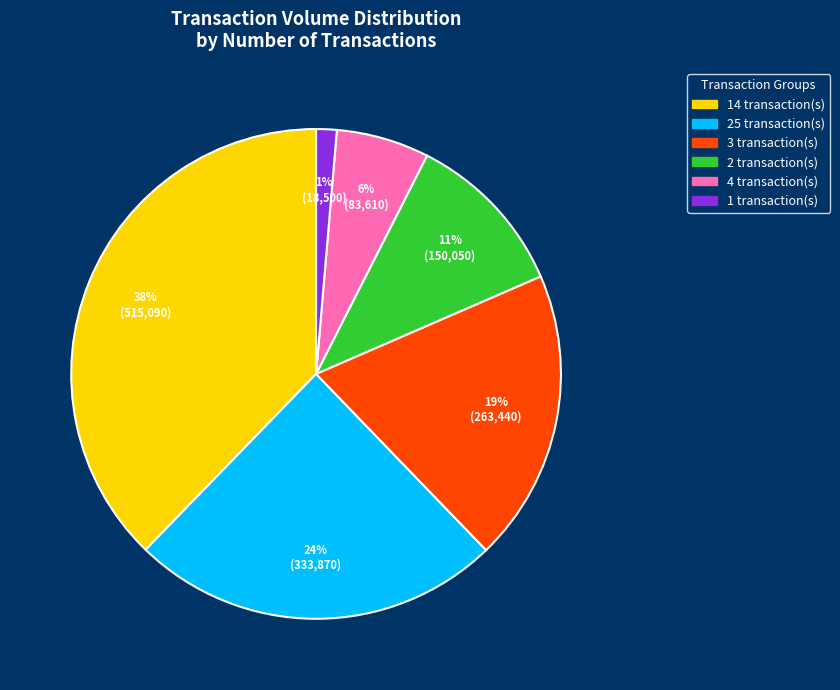

Is there any slice that represents more than half of the pie?

No